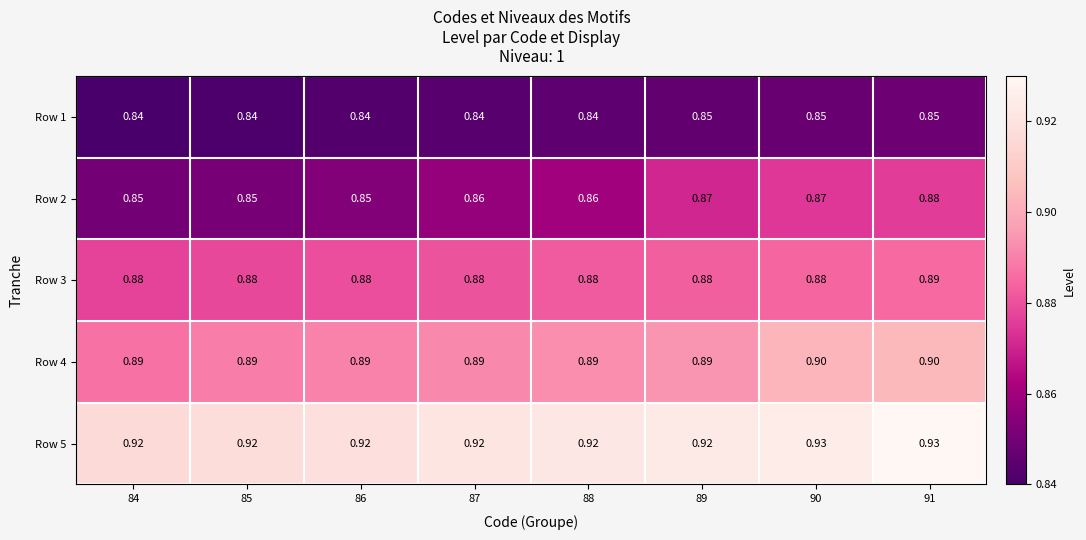

Is the value of Row 4 at 84 greater than the value of Row 5 at 88?

No